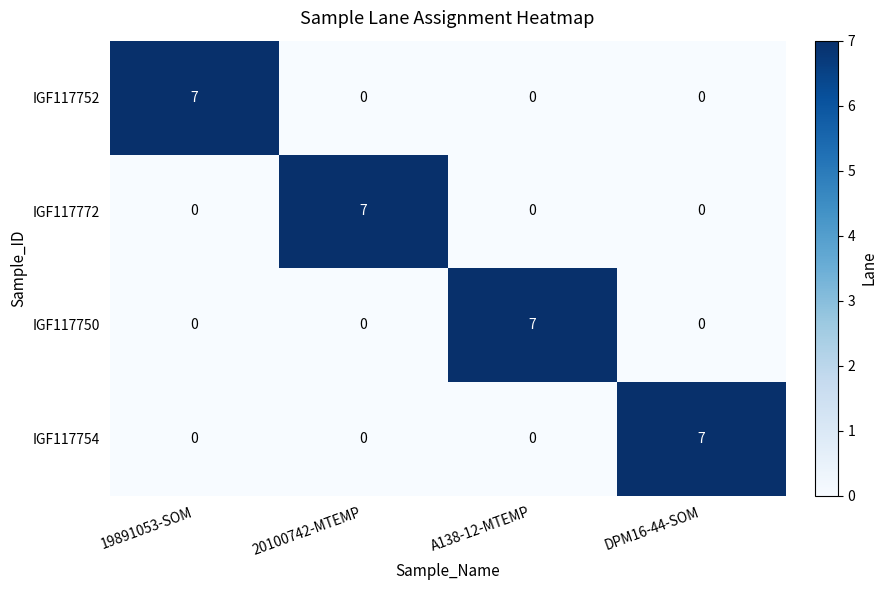

What is the spread (max minus min) of values at DPM16-44-SOM?

7